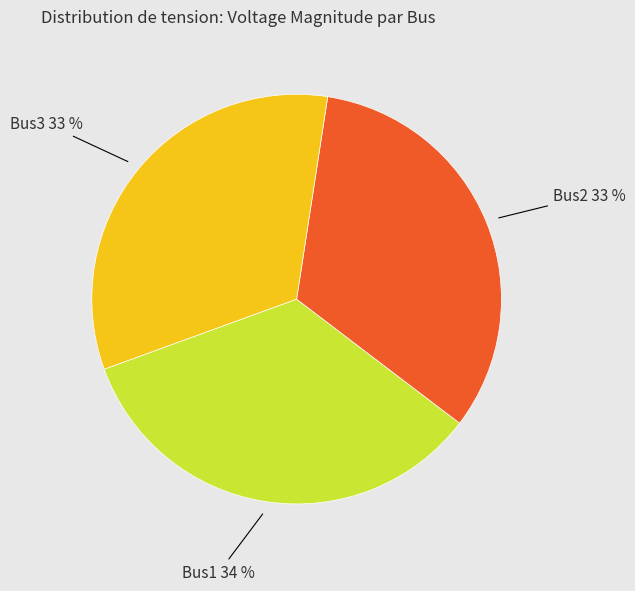

Is the sum of Bus1 and Bus3 greater than half?

Yes